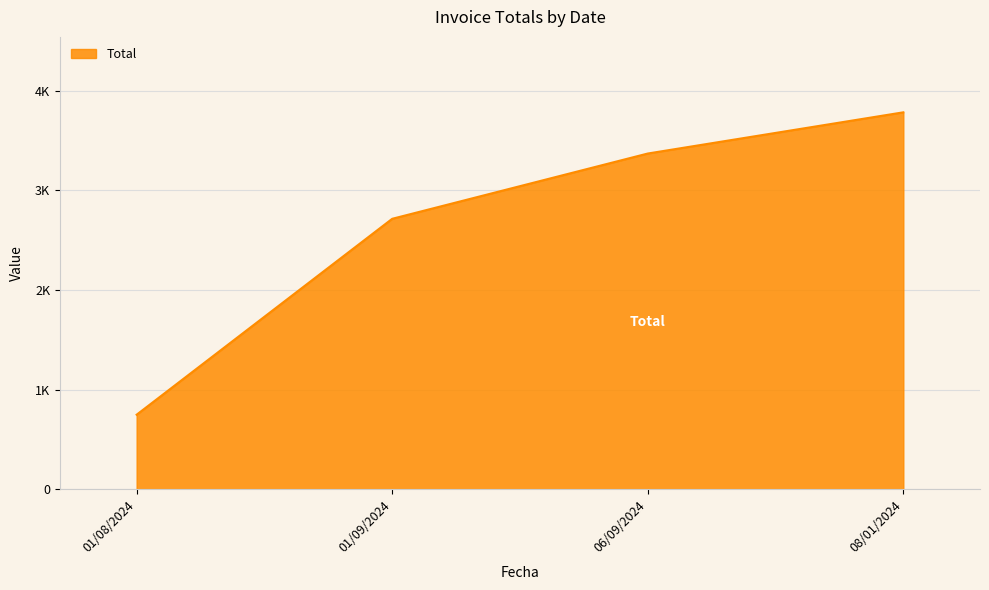

Is this an area chart (filled region under the line)?

Yes